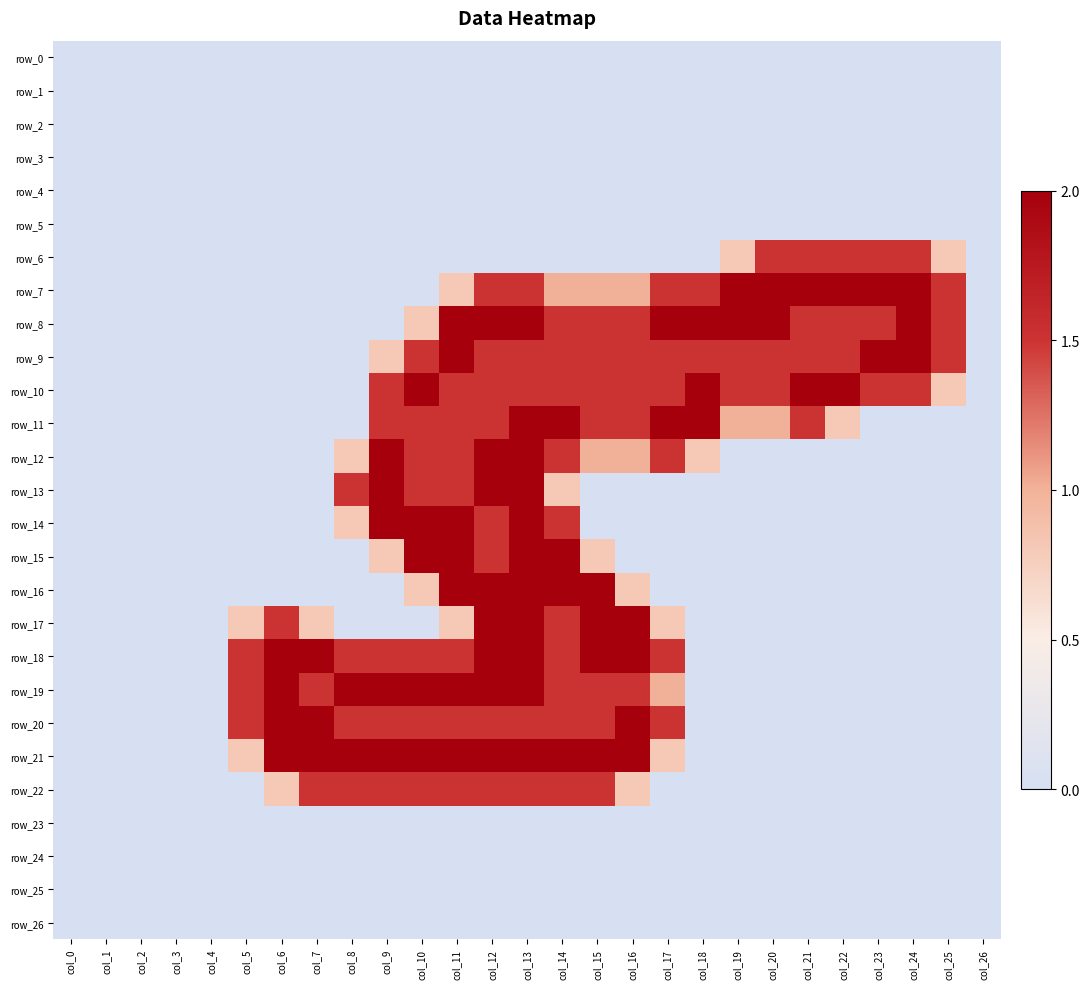

At which category is the sum across all series the highest?

col_13